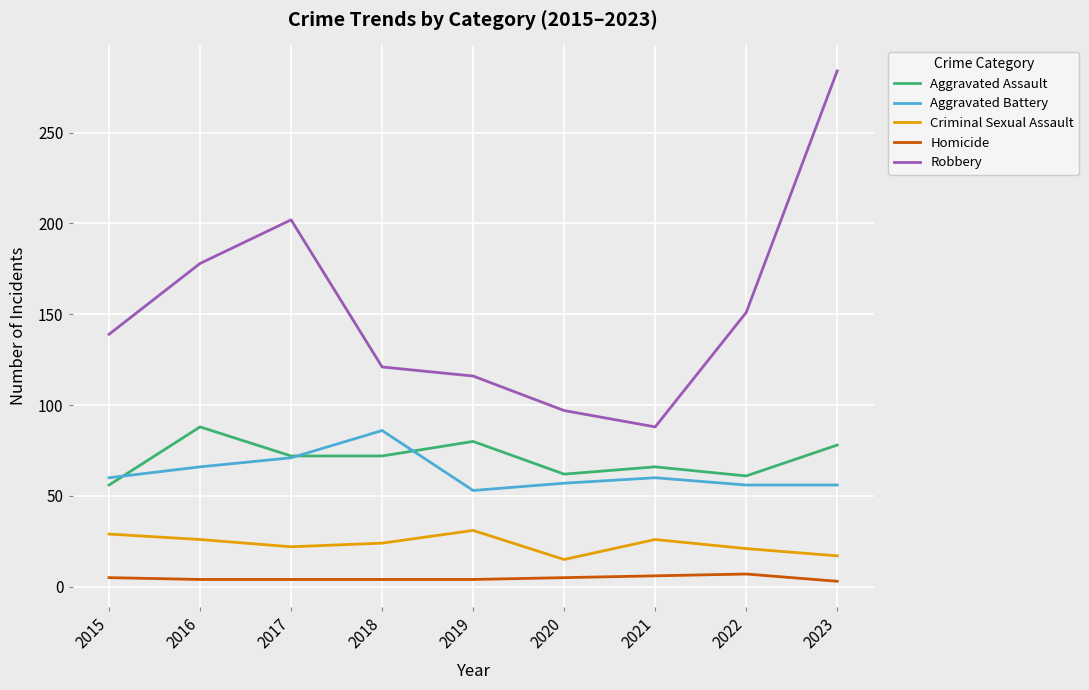

What is the total value across all series at 2015?

289